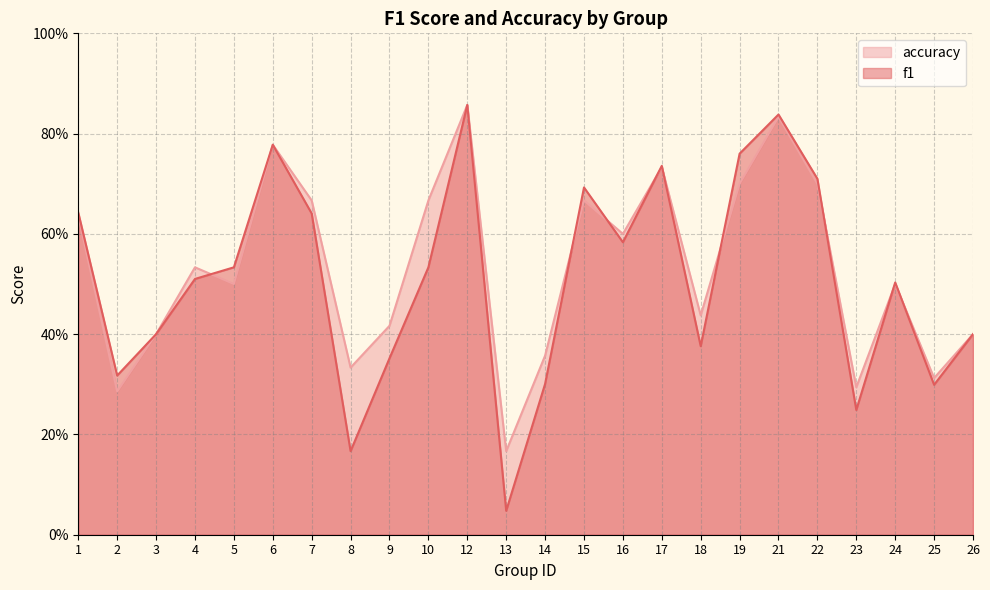

Where is the first local maximum for f1?

6